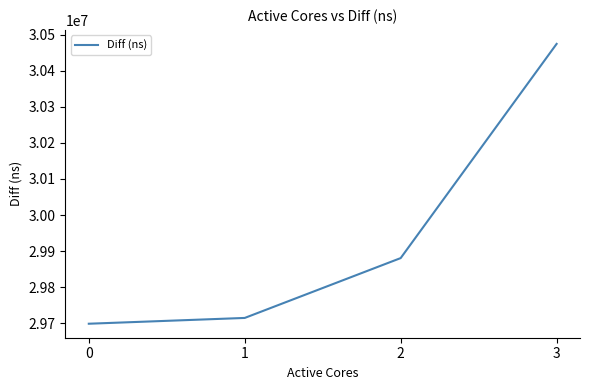

Rank the categories by value from highest to lowest.

3, 2, 1, 0